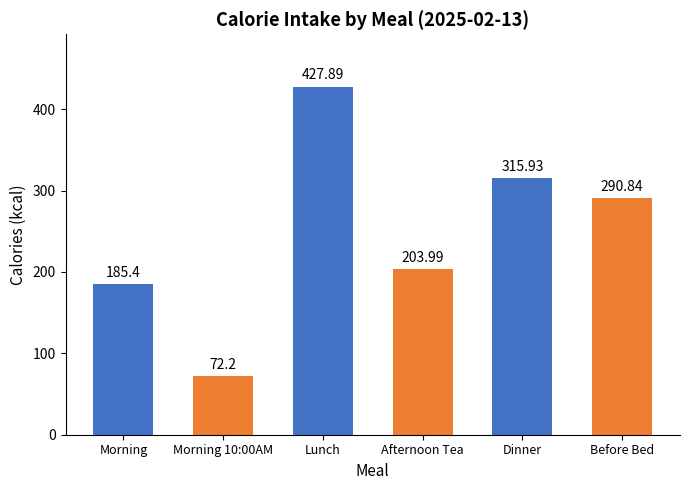

Reading right to left, what are all the values shown in this chart?

Before Bed=290.8	Dinner=315.9	Afternoon Tea=204.0	Lunch=427.9	Morning 10:00AM=72.2	Morning=185.4